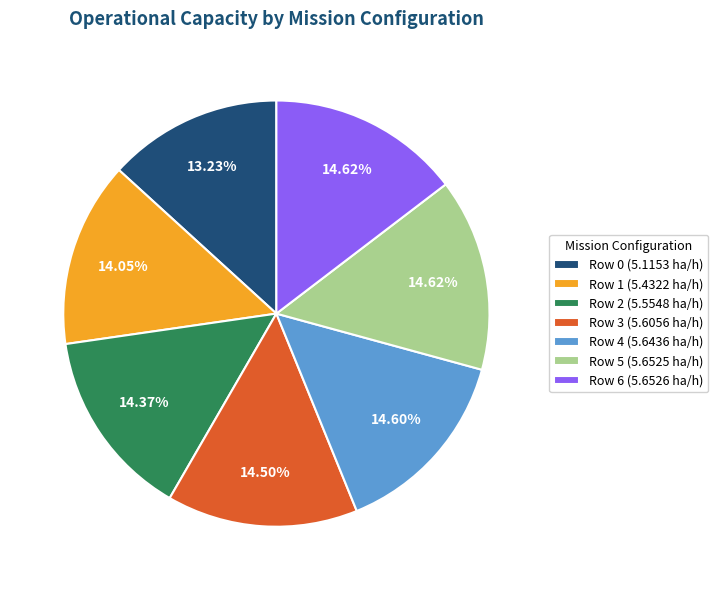

How much of the chart is everything except Row 4?

85.4%